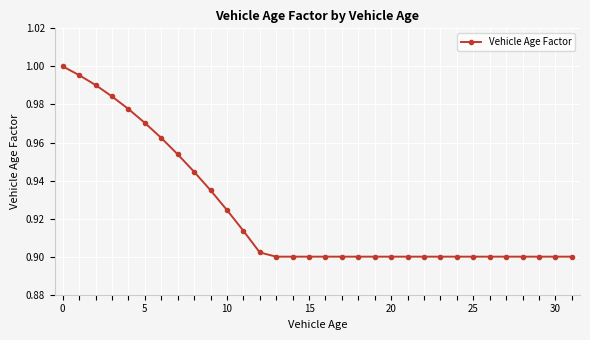

How many lines are shown in the chart?

1